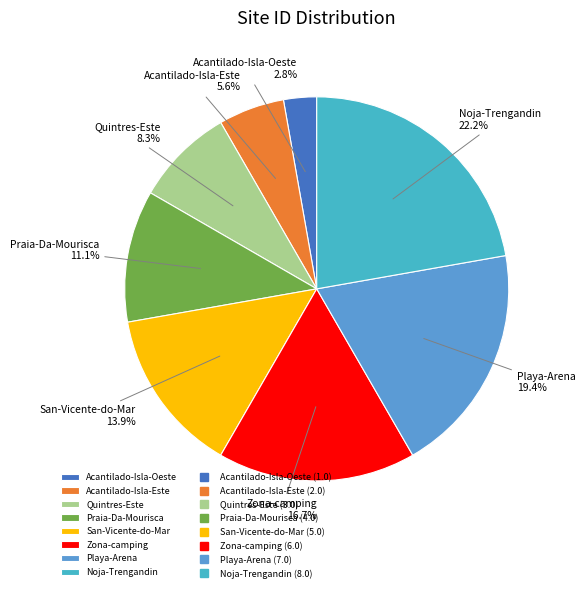

Count the number of slices in the pie.

8